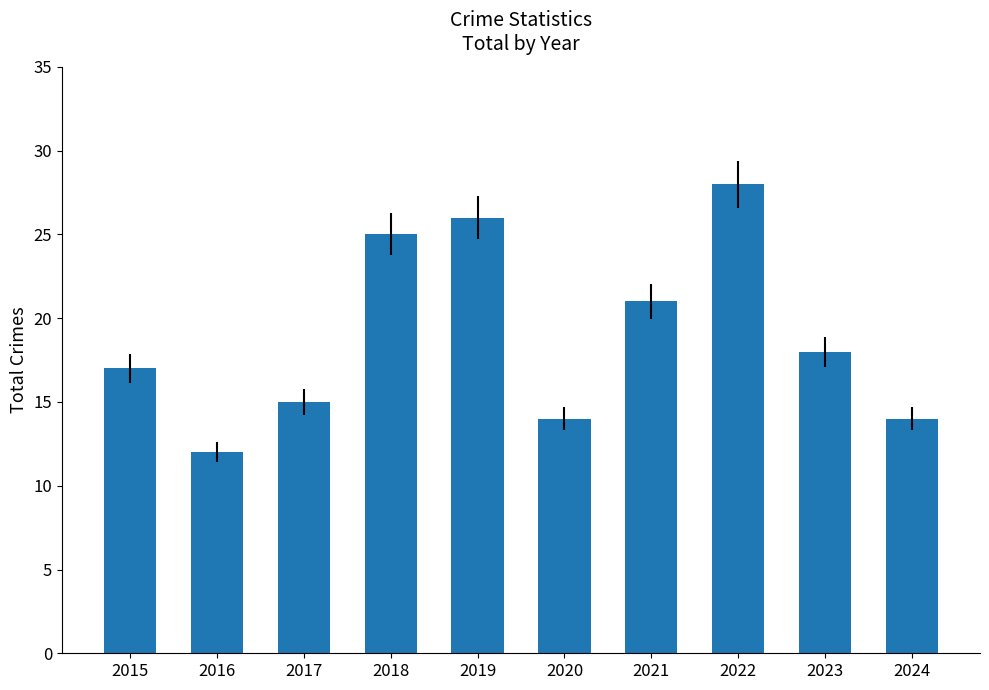

Does the chart contain stacked bars?

No